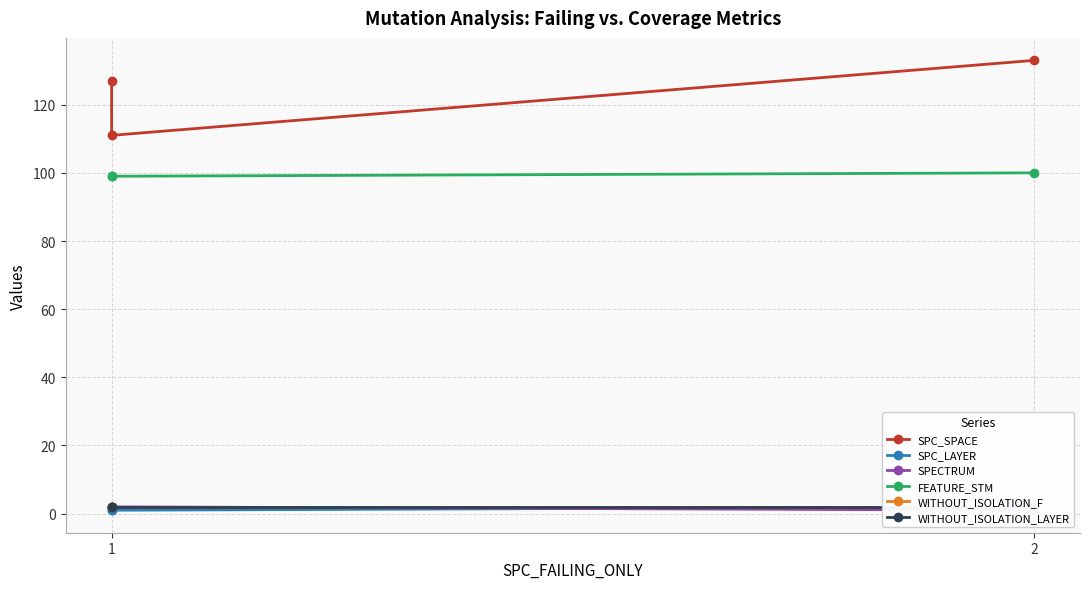

What is the sum of all WITHOUT_ISOLATION_F values?

6